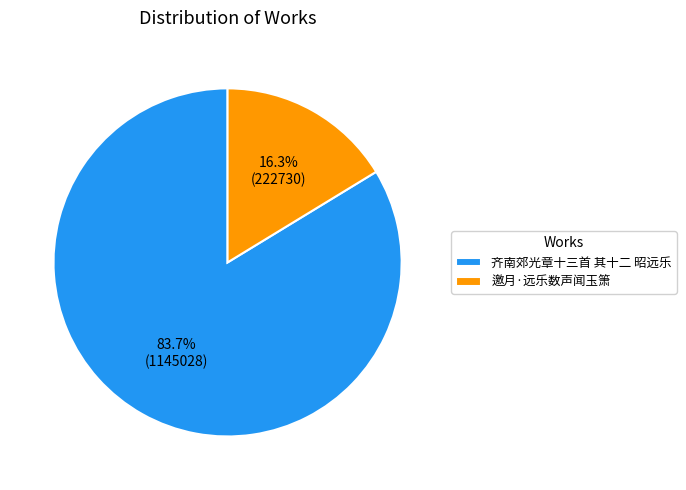

Does 齐南郊光章十三首 其十二 昭远乐 represent more than half of the total?

Yes